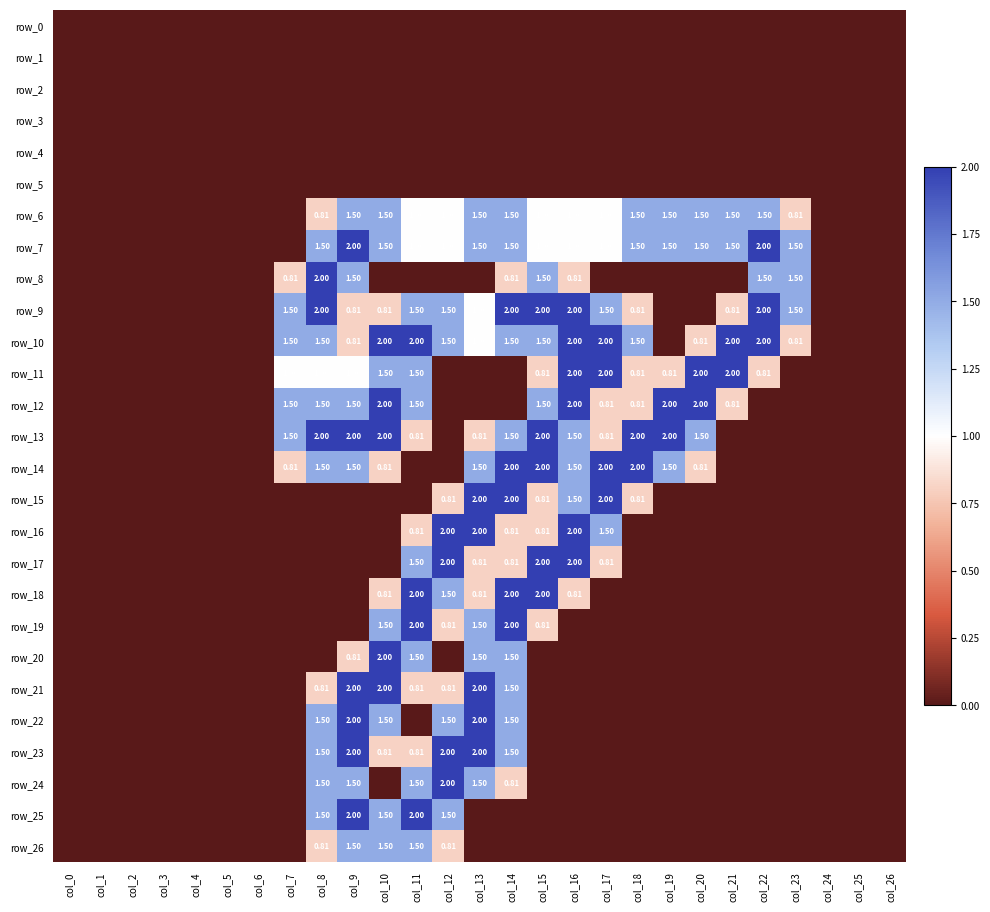

Is it true that row_0 equals 0.0 at col_25?

True